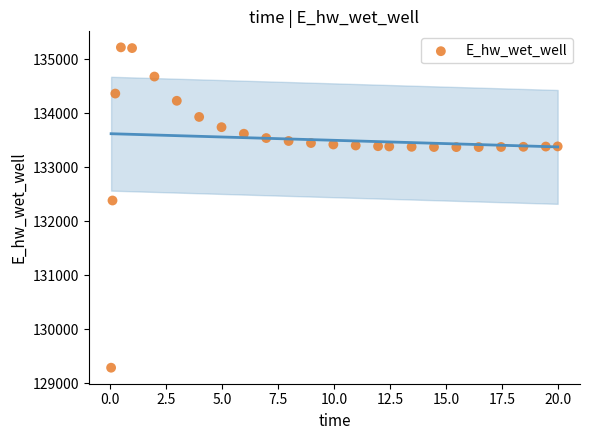

What is the range of Y values (max minus min)?

5931.9